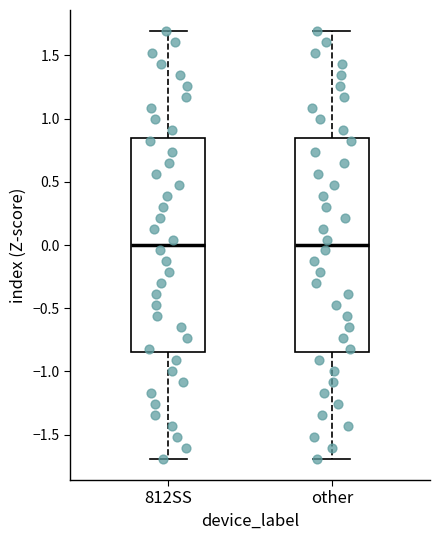

Where is the upper edge of the box for other on the y-axis? The values are not printed on the chart, so give them approximately, as read against the axis.

0.85